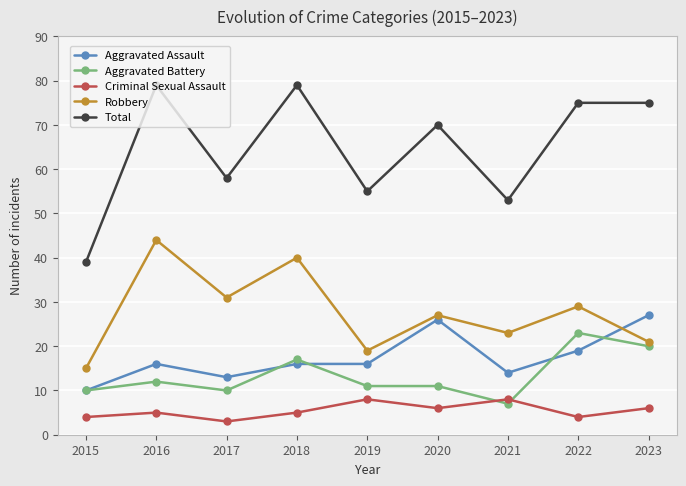

What is the minimum value for Aggravated Assault?

10